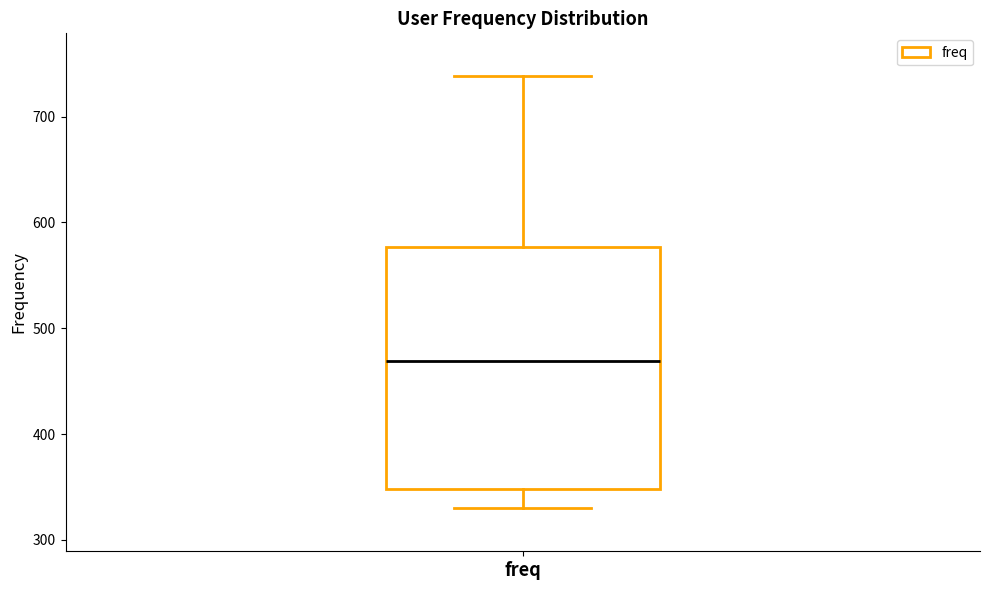

Read this box plot against the y-axis: the position of the median line, the range covered by the box, and the ends of both whiskers. The values are not printed on the chart, so give them approximately, as read against the axis.

median 470, box 350 to 580, whiskers 330 to 740